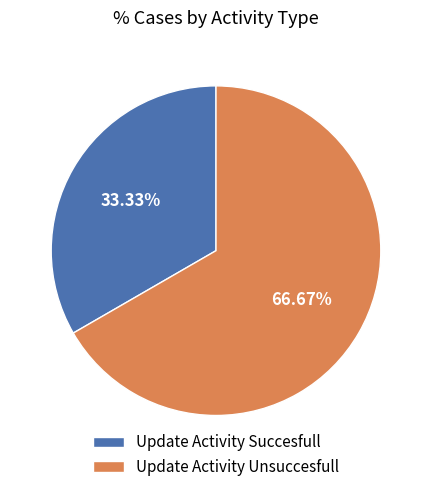

Rank the categories by value from lowest to highest.

Update Activity Succesfull, Update Activity Unsuccesfull